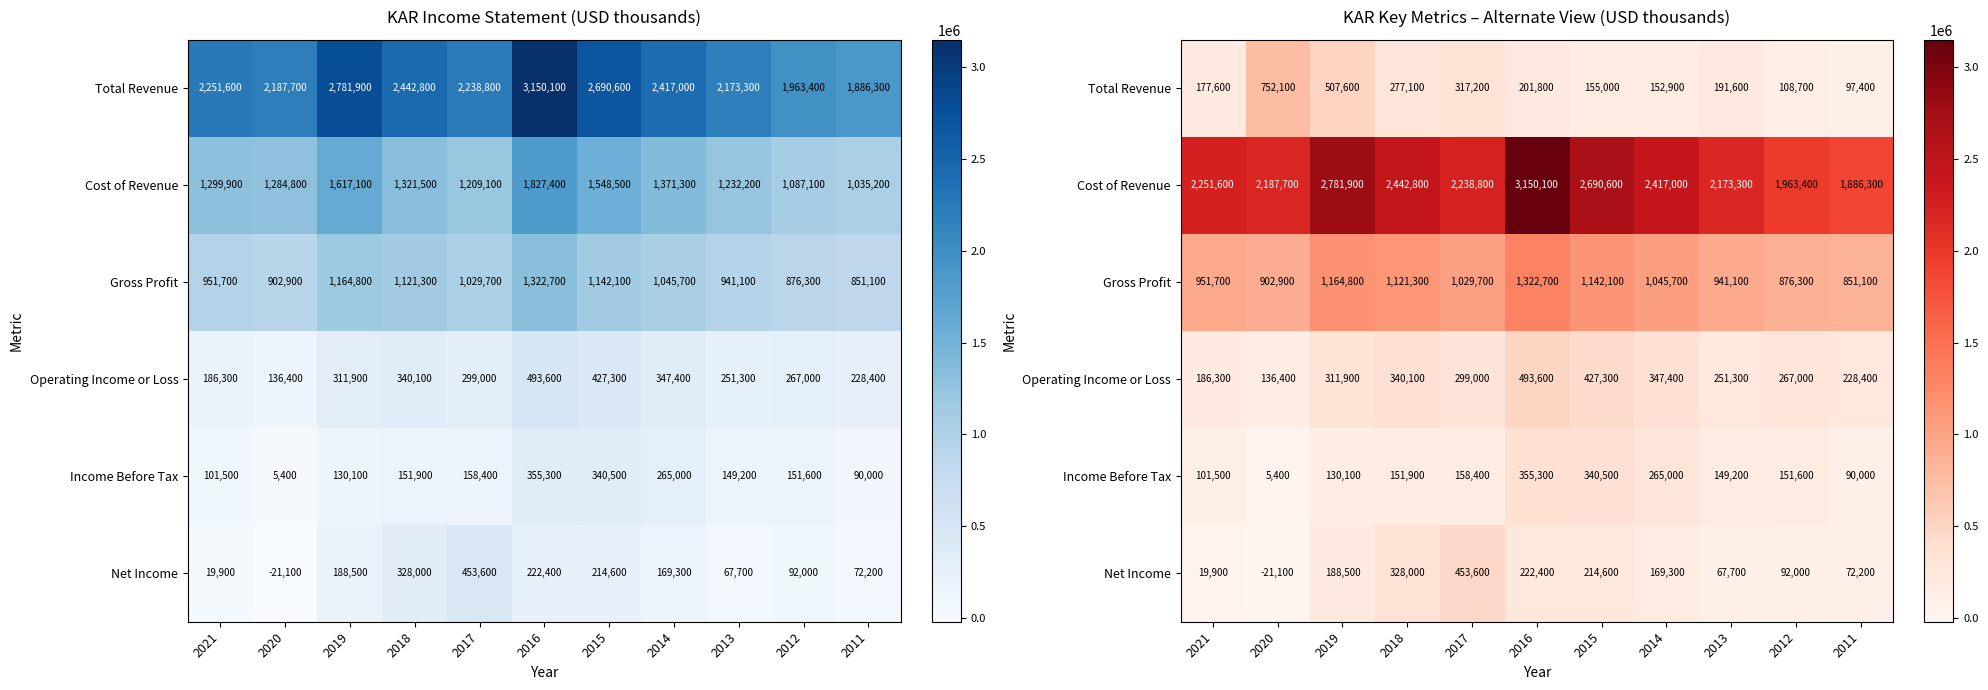

The Income Before Tax series shows 43239 at 2017. True or false?

False